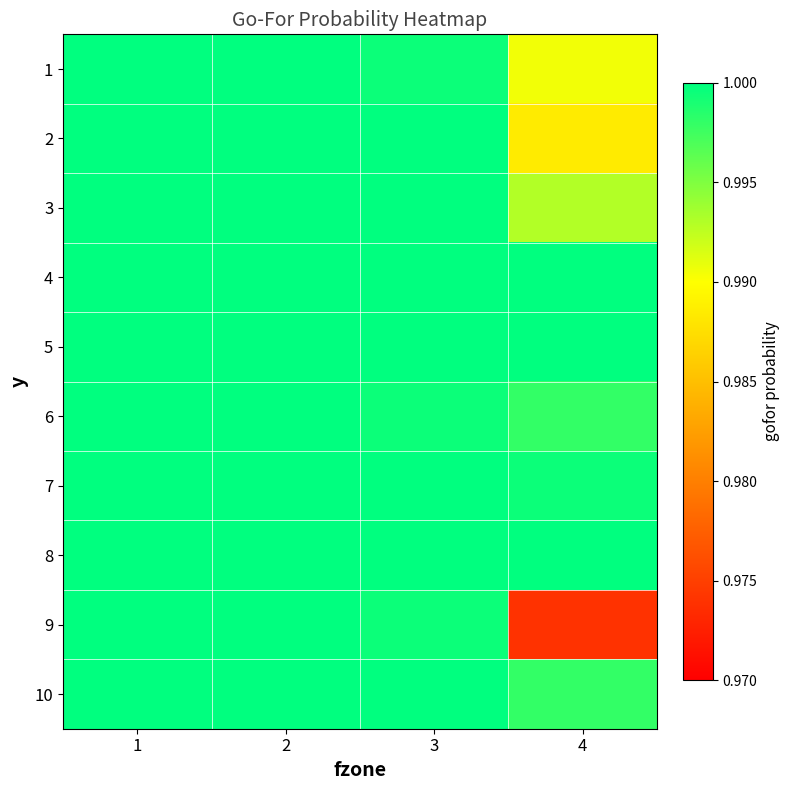

At which category does the chart reach its minimum across all series?

4